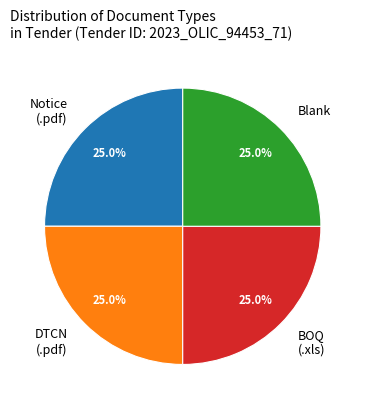

Combined, what portion of the pie is Blank and BOQ (.xls)?

50.0%